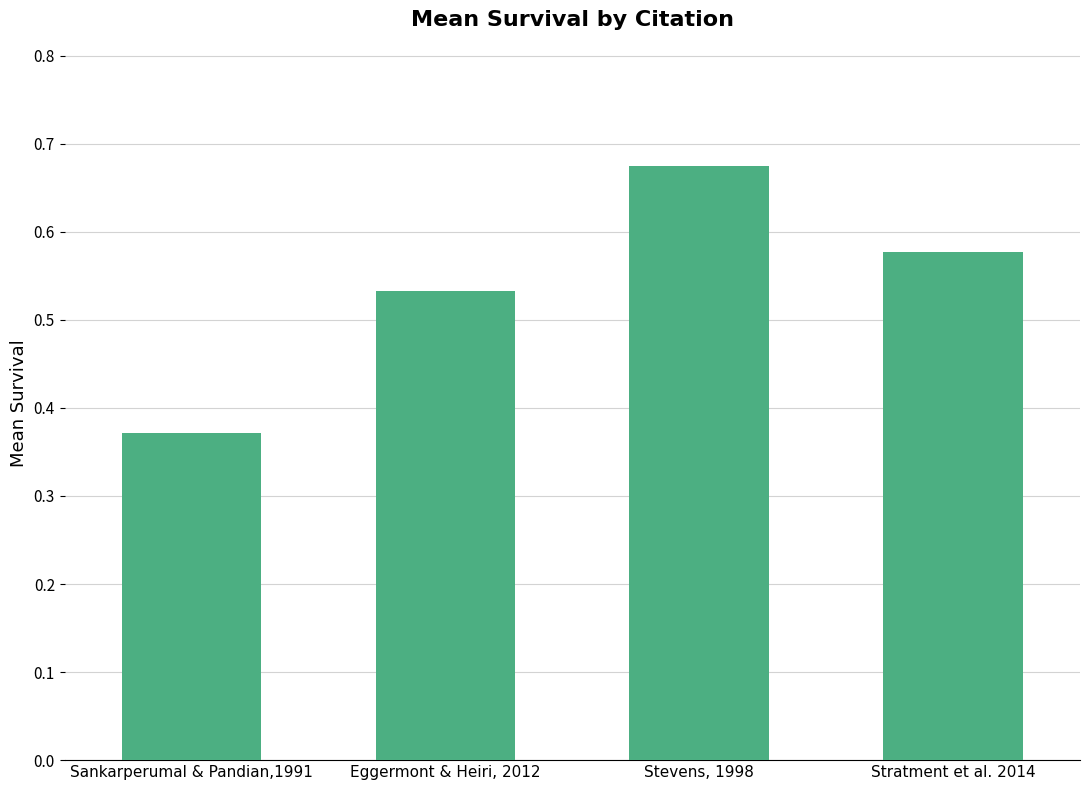

The value at Stevens, 1998 is 1.1. True or false?

False